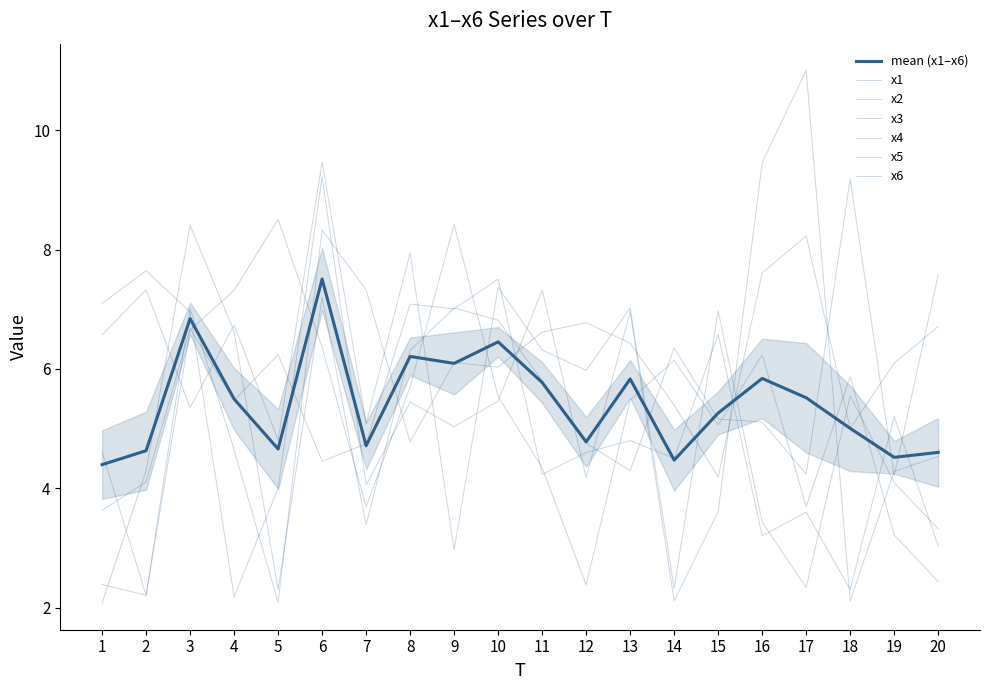

What is the spread (max minus min) of values at 13?

2.7